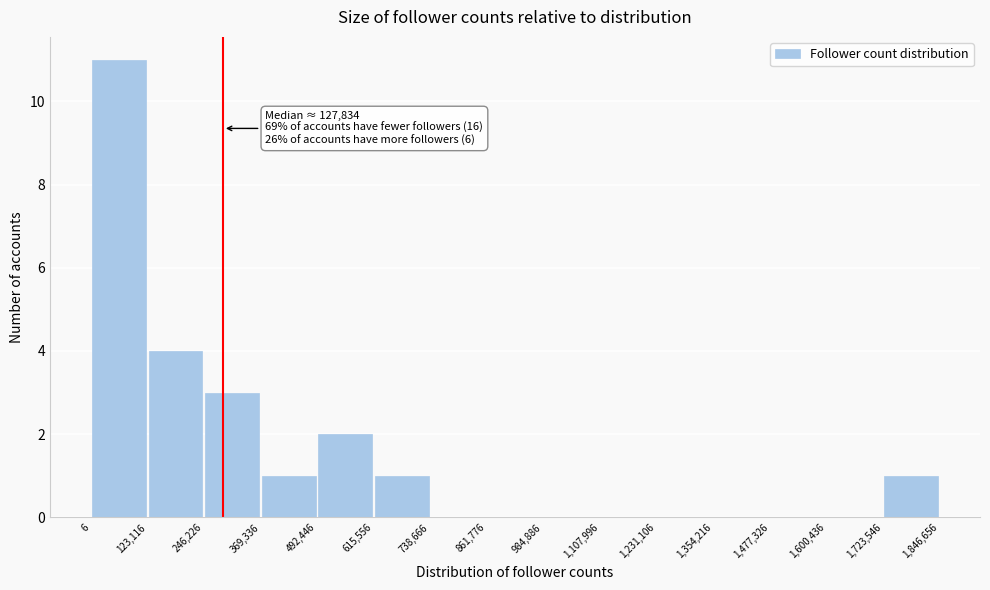

Which range on the x-axis has the tallest bar?

6 to 123,116